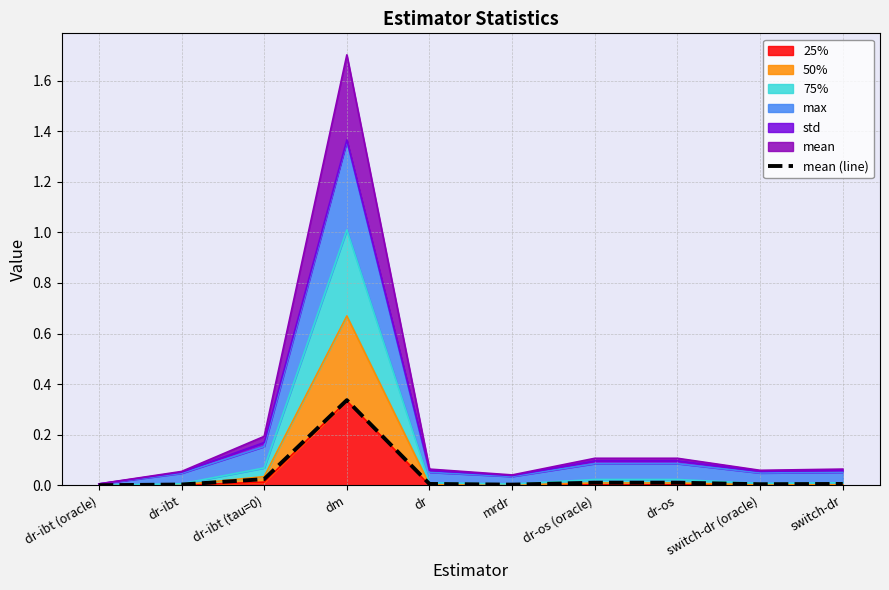

Rank the categories by value from lowest to highest.

dr-ibt (oracle), mrdr, dr-ibt, switch-dr (oracle), dr, switch-dr, dr-os (oracle), dr-os, dr-ibt (tau=0), dm